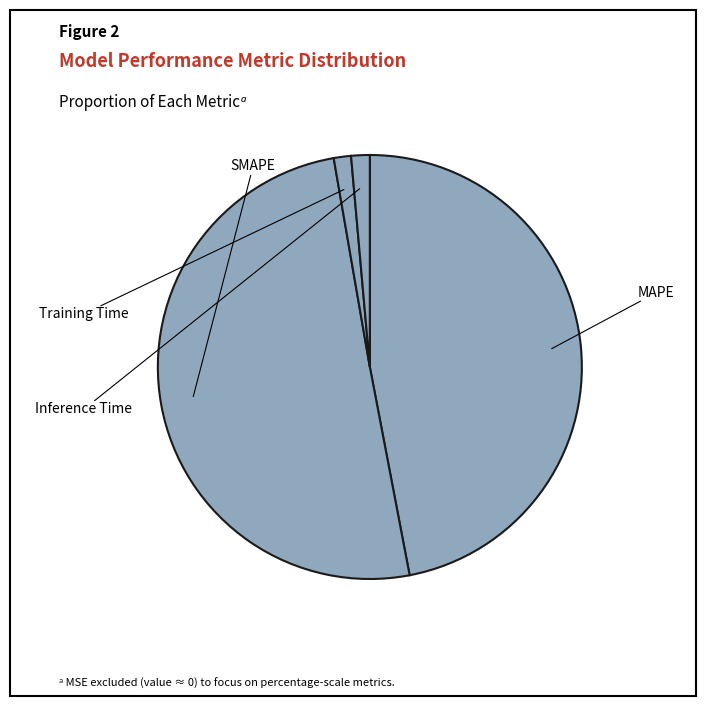

To the nearest percent, what is the difference between the Inference Time and MAPE slice percentages?

46%